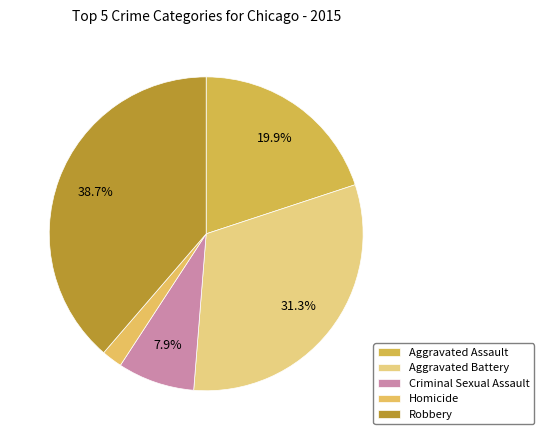

How many slices are in this pie chart?

5